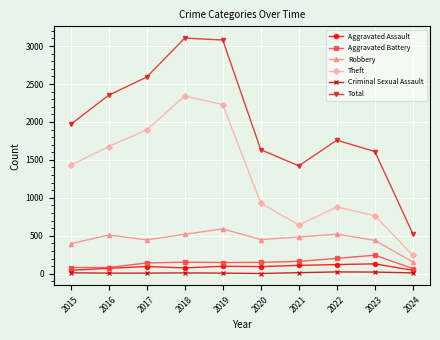

Is this an area chart (filled region under the line)?

No